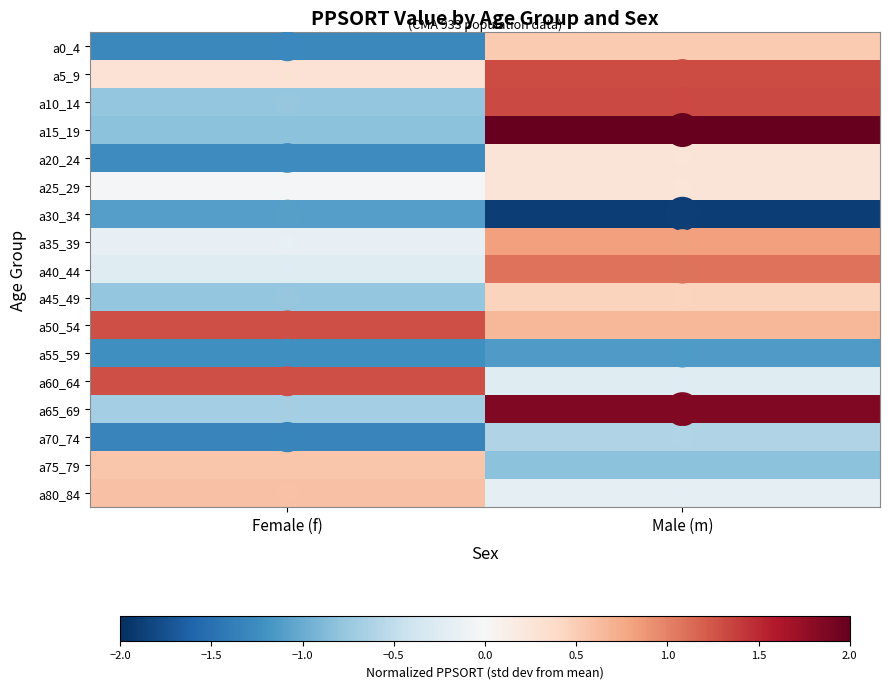

Reading right to left, list all the values displayed in this chart.

a0_4: Male (m)=0.5	Female (f)=-1.3
a5_9: Male (m)=1.3	Female (f)=0.3
a10_14: Male (m)=1.3	Female (f)=-0.8
a15_19: Male (m)=2.0	Female (f)=-0.8
a20_24: Male (m)=0.3	Female (f)=-1.3
a25_29: Male (m)=0.3	Female (f)=-0.0
a30_34: Male (m)=-1.9	Female (f)=-1.1
a35_39: Male (m)=0.8	Female (f)=-0.2
a40_44: Male (m)=1.1	Female (f)=-0.2
a45_49: Male (m)=0.5	Female (f)=-0.8
a50_54: Male (m)=0.7	Female (f)=1.3
a55_59: Male (m)=-1.1	Female (f)=-1.2
a60_64: Male (m)=-0.2	Female (f)=1.3
a65_69: Male (m)=1.9	Female (f)=-0.7
a70_74: Male (m)=-0.6	Female (f)=-1.3
a75_79: Male (m)=-0.8	Female (f)=0.6
a80_84: Male (m)=-0.2	Female (f)=0.6